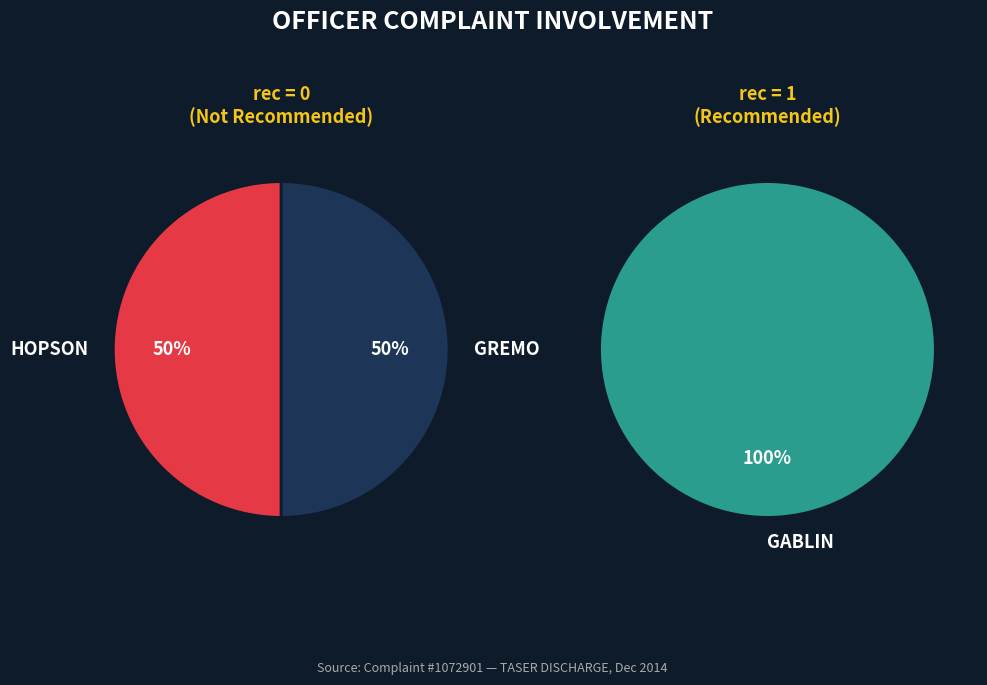

Does GABLIN represent more than half of the total?

Yes